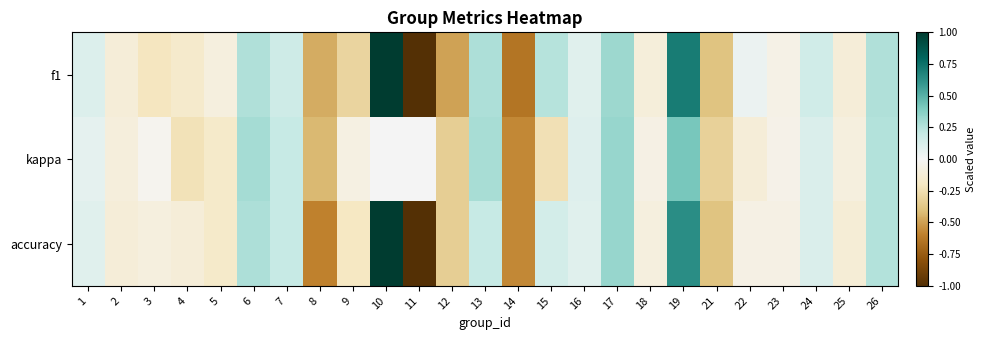

Reading left to right, list all the values displayed in this chart.

f1: 1=0.1	2=-0.1	3=-0.2	4=-0.2	5=-0.1	6=0.3	7=0.2	8=-0.5	9=-0.3	10=1.0	11=-1.0	12=-0.5	13=0.3	14=-0.6	15=0.2	16=0.1	17=0.3	18=-0.1	19=0.7	21=-0.4	22=0.0	23=-0.1	24=0.2	25=-0.1	26=0.3
kappa: 1=0.1	2=-0.1	3=-0.0	4=-0.2	5=-0.2	6=0.3	7=0.2	8=-0.4	9=-0.1	10=0.0	11=0.0	12=-0.3	13=0.3	14=-0.6	15=-0.2	16=0.1	17=0.3	18=-0.1	19=0.4	21=-0.3	22=-0.1	23=-0.1	24=0.1	25=-0.1	26=0.2
accuracy: 1=0.1	2=-0.1	3=-0.1	4=-0.1	5=-0.2	6=0.3	7=0.2	8=-0.6	9=-0.2	10=1.0	11=-1.0	12=-0.3	13=0.2	14=-0.6	15=0.1	16=0.1	17=0.3	18=-0.1	19=0.6	21=-0.4	22=-0.1	23=-0.1	24=0.1	25=-0.1	26=0.2